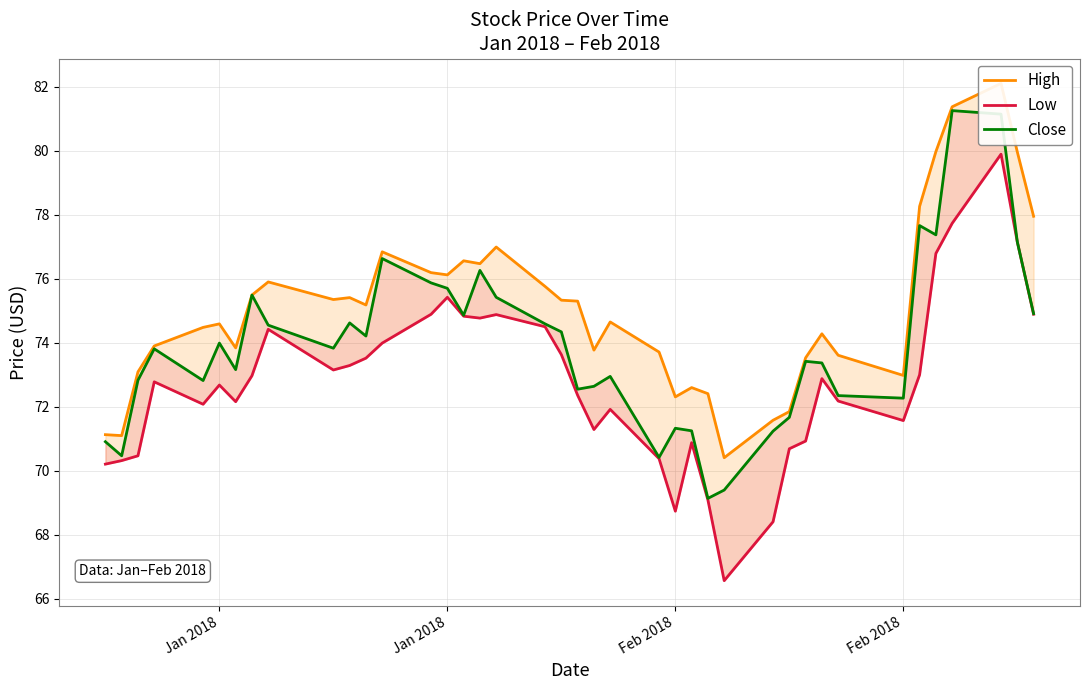

Which series has the largest total across all categories?

High